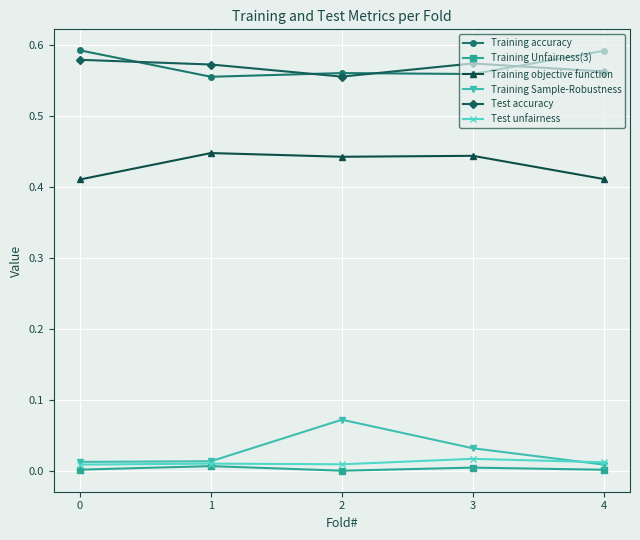

True or false: Training objective function and Test unfairness intersect in this chart.

False